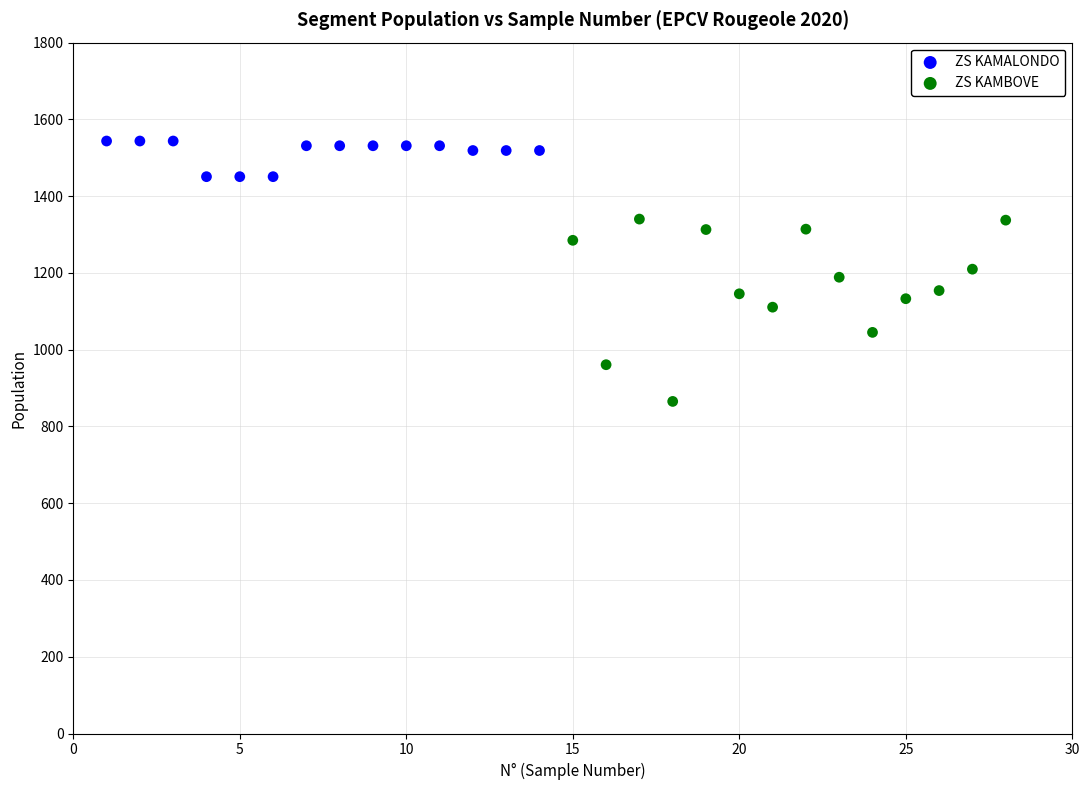

Which series reaches the minimum Y coordinate?

ZS KAMBOVE